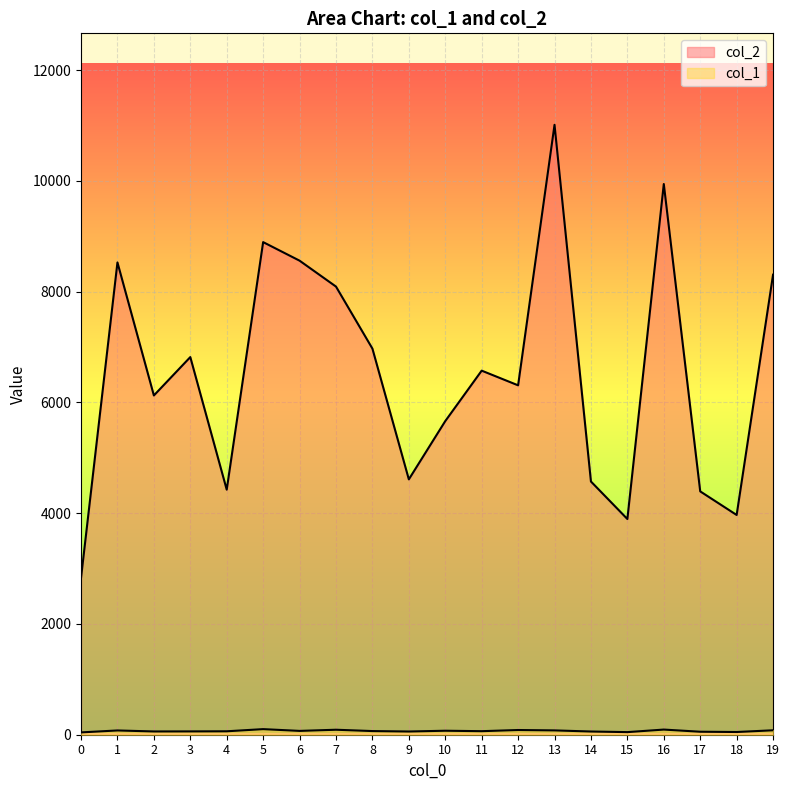

Reading left to right, list all the values displayed in this chart.

col_2: 0=2831	1=8528	2=6126	3=6819	4=4425	5=8895	6=8560	7=8092	8=6972	9=4611	10=5663	11=6574	12=6309	13=11013	14=4572	15=3895	16=9944	17=4394	18=3968	19=8307
col_1: 0=42	1=77	2=59	3=60	4=62	5=101	6=69	7=90	8=66	9=58	10=72	11=64	12=85	13=78	14=58	15=47	16=93	17=54	18=49	19=80